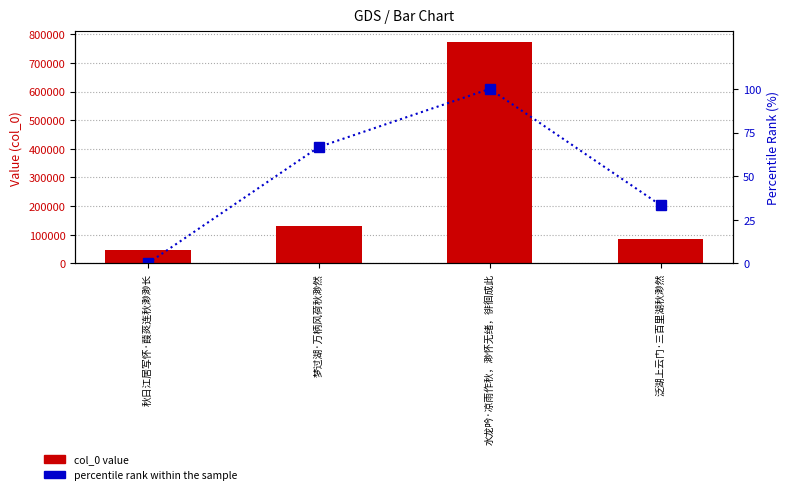

What is the approximate value of col_0 at 秋日江居写怀·葭菼连秋渺渺长?

47131.0